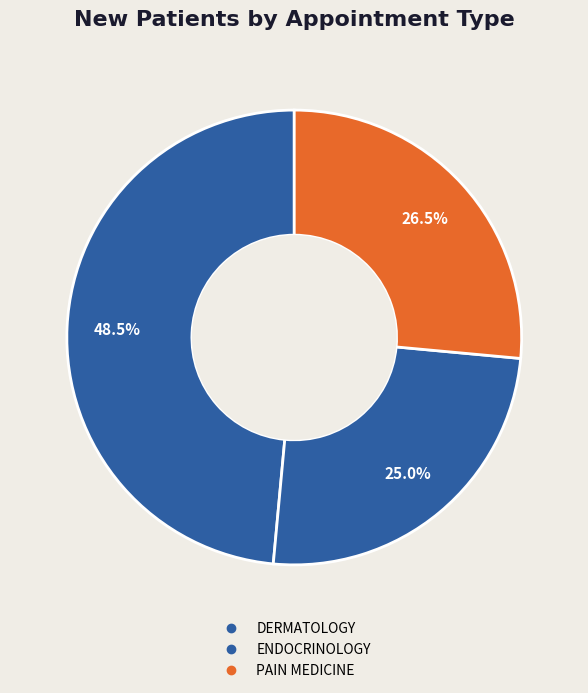

How many slices are in this pie chart?

3